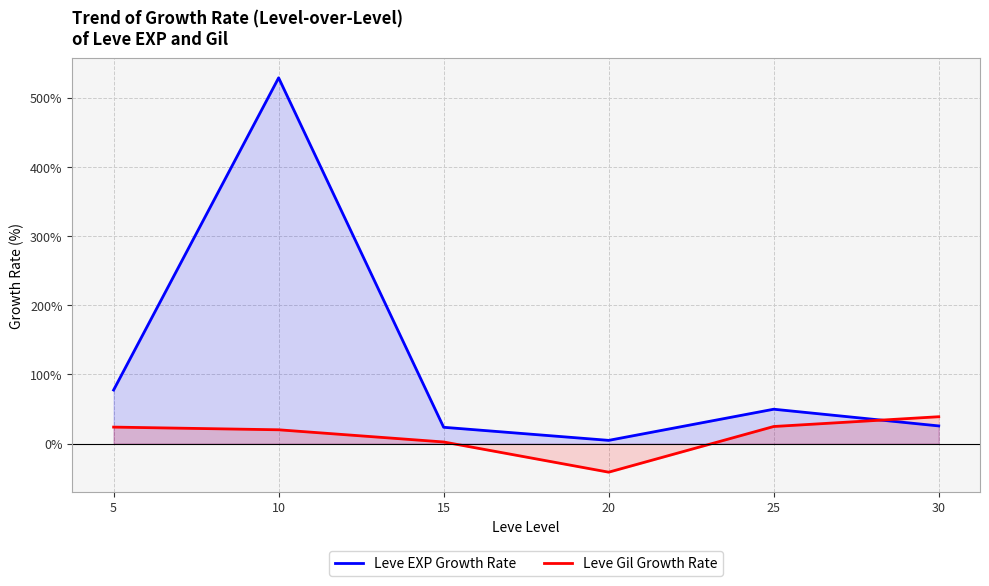

The value of Leve EXP Growth Rate at 20 is 4.7. True or false?

True